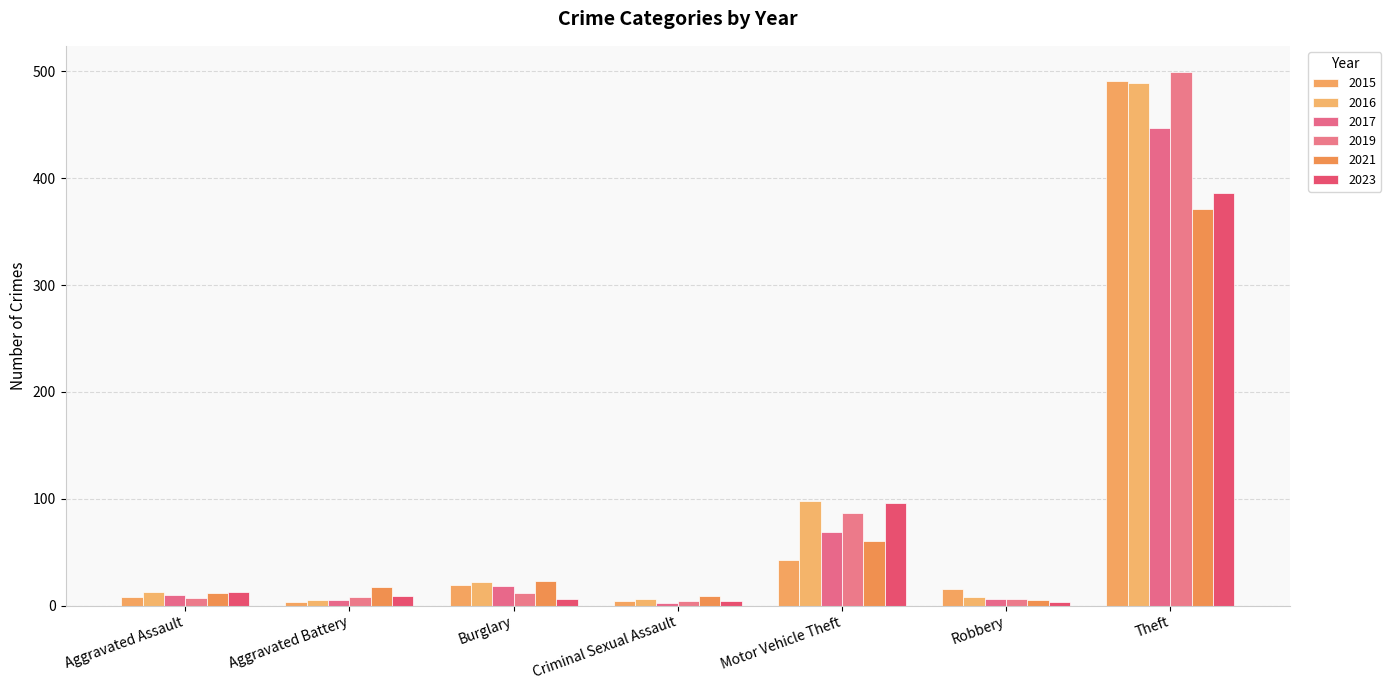

What is the difference between the 2019 values at Aggravated Battery and Motor Vehicle Theft?

79